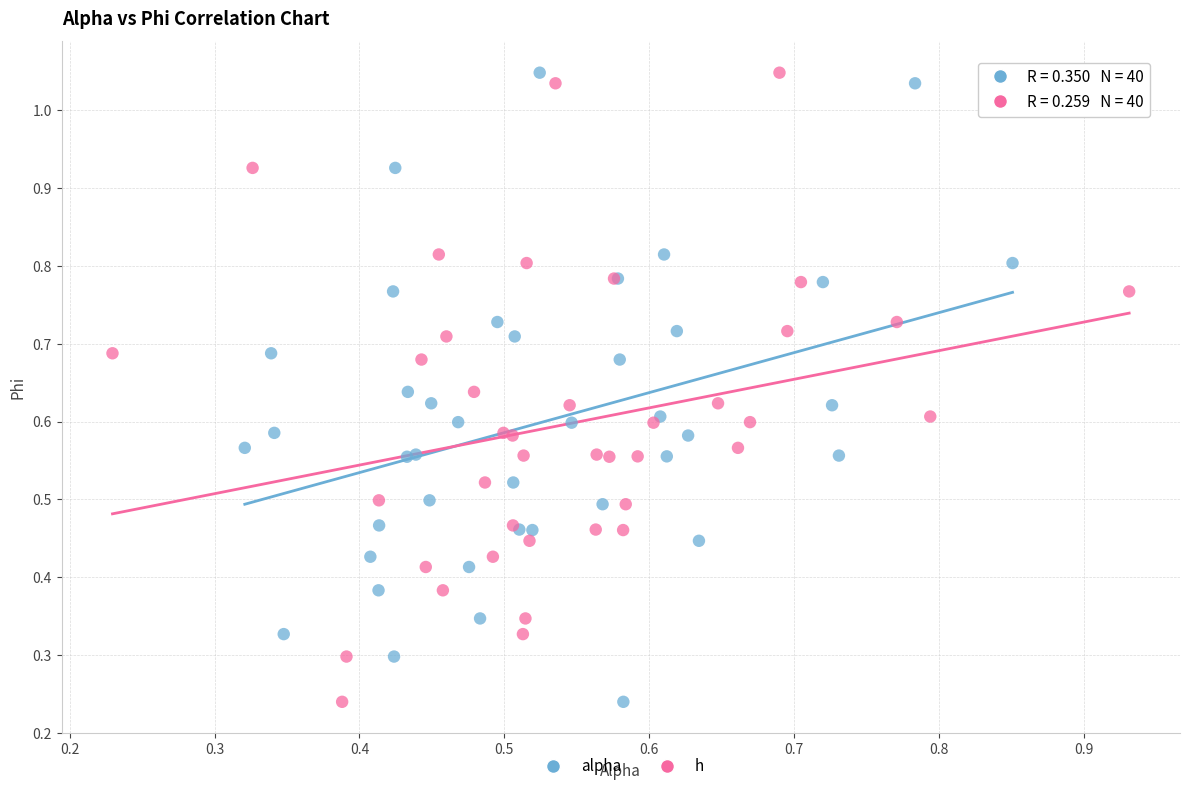

What are all the series names shown in the legend?

alpha, h